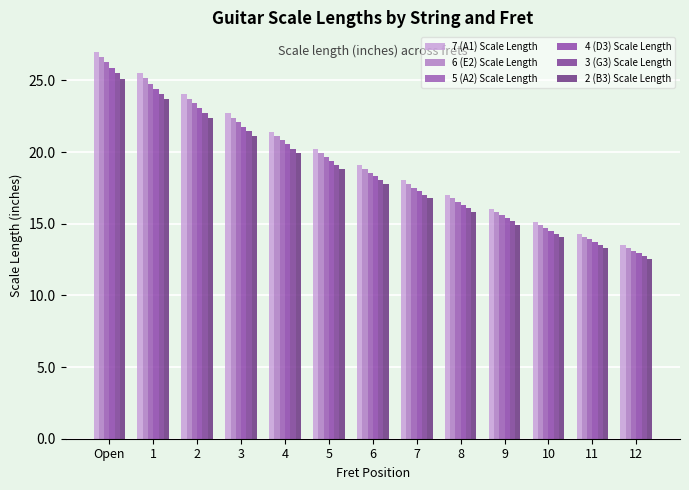

How many groups of bars are there?

13